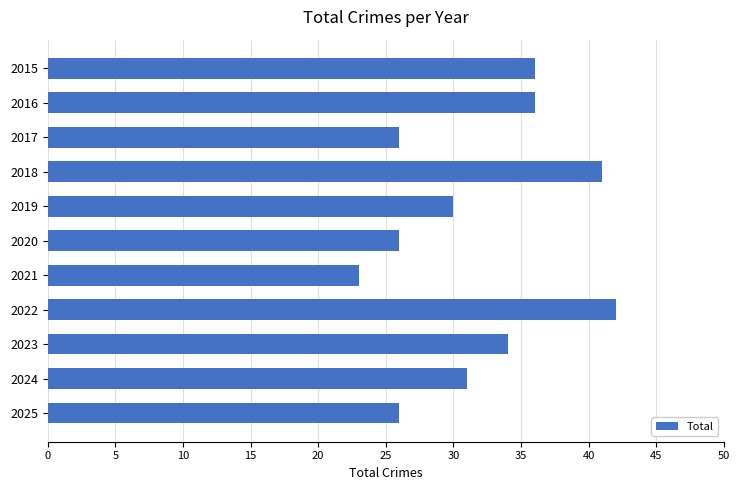

How many values are below 31?

5